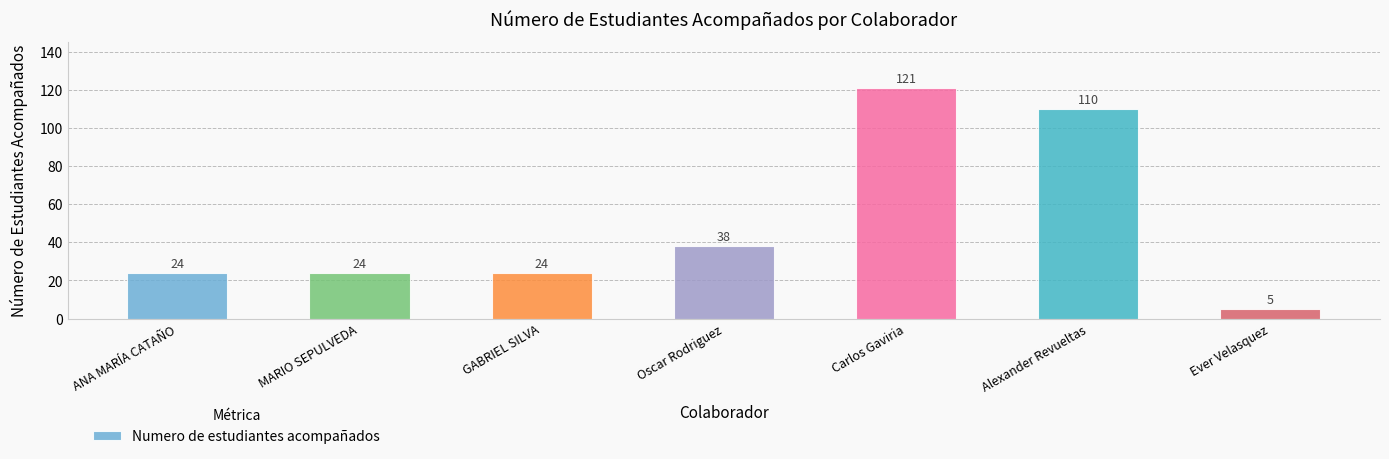

Which category has the lowest value across all series?

Ever Velasquez